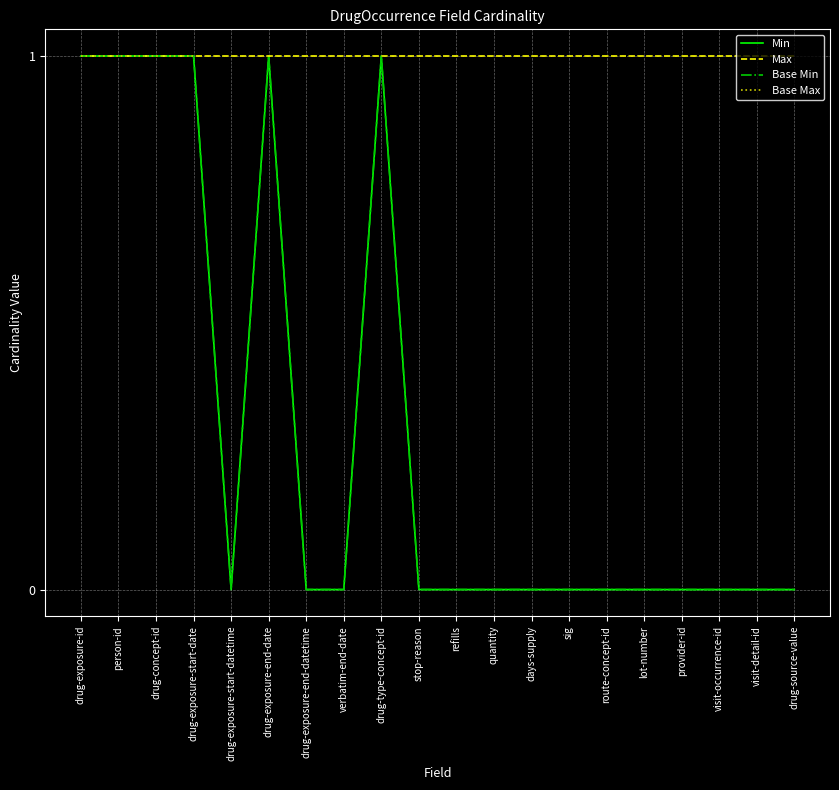

Which has a higher value, drug-exposure-start-date or drug-exposure-start-datetime?

drug-exposure-start-date